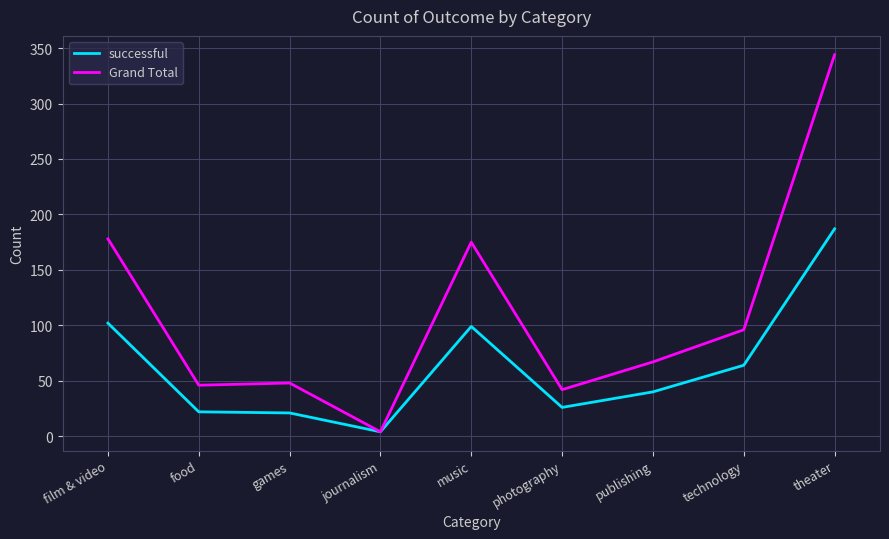

Which category has the highest value in the successful series?

theater